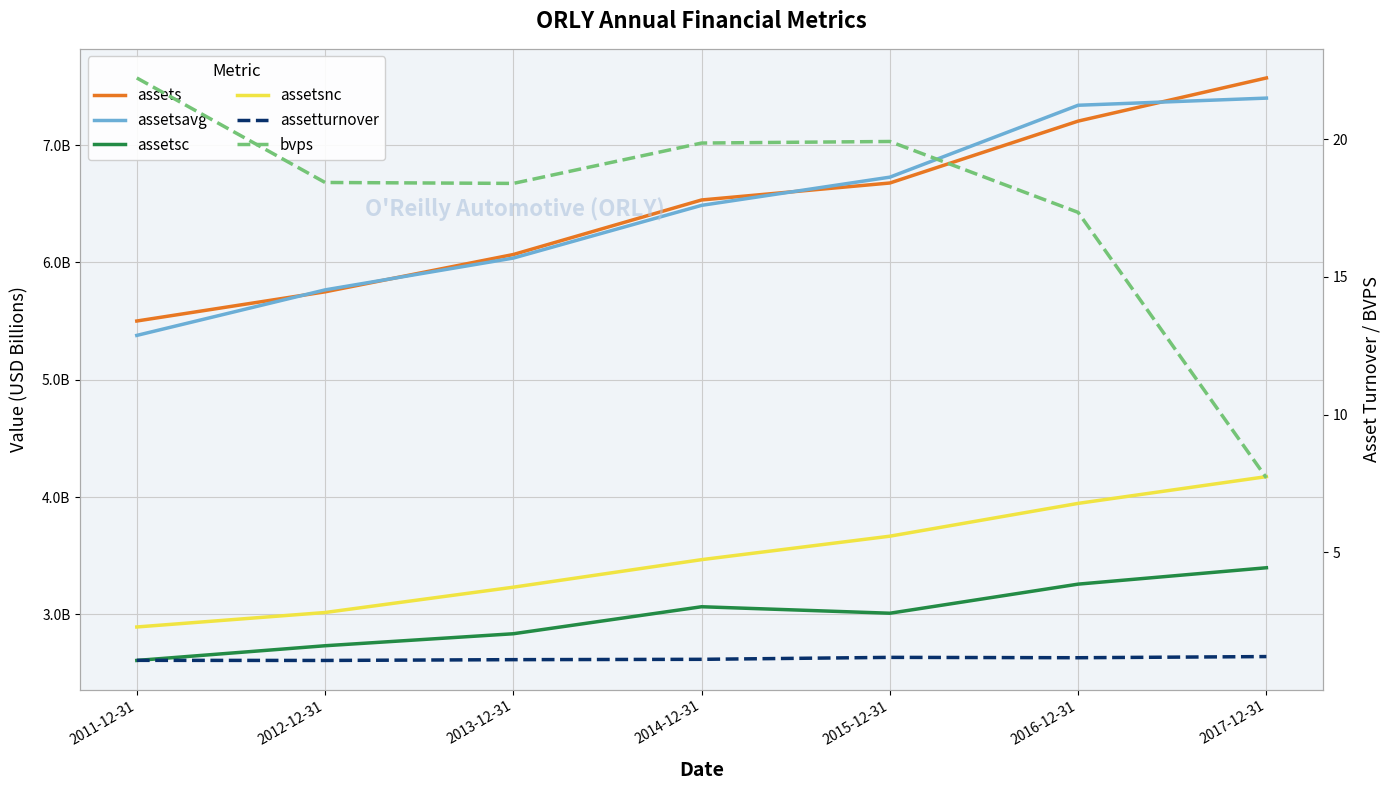

True or false: assetsc and assetturnover cross at least once.

False